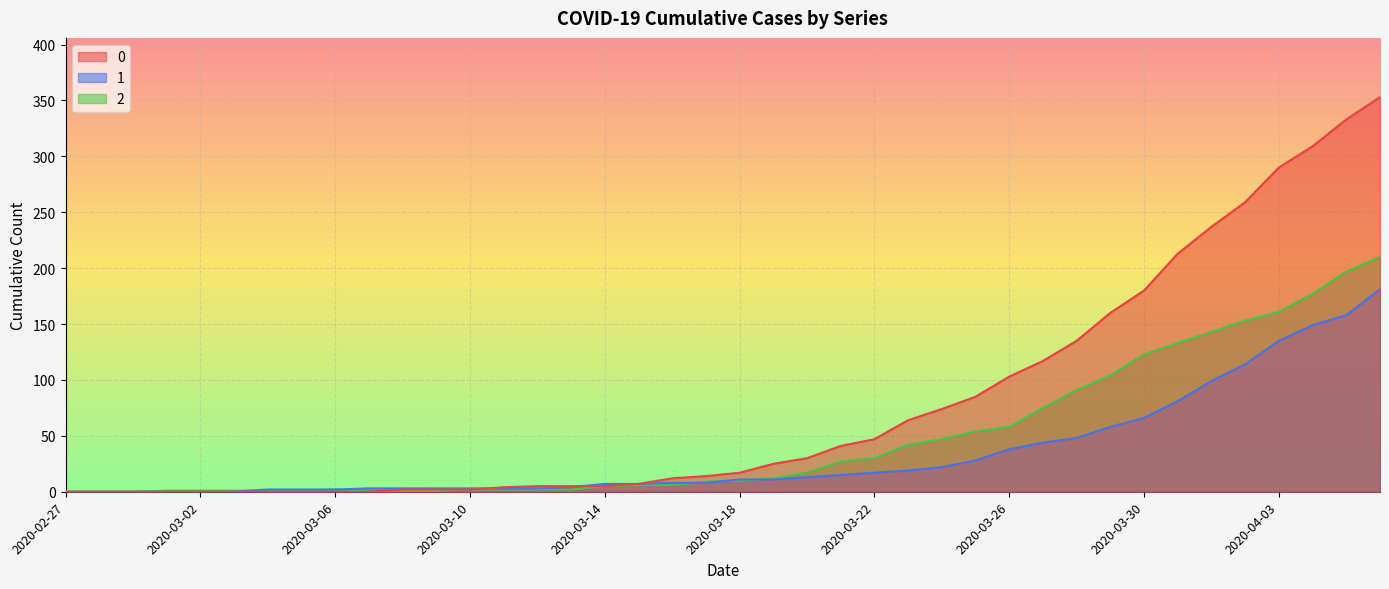

How many data points in 1 are less than 11?

20